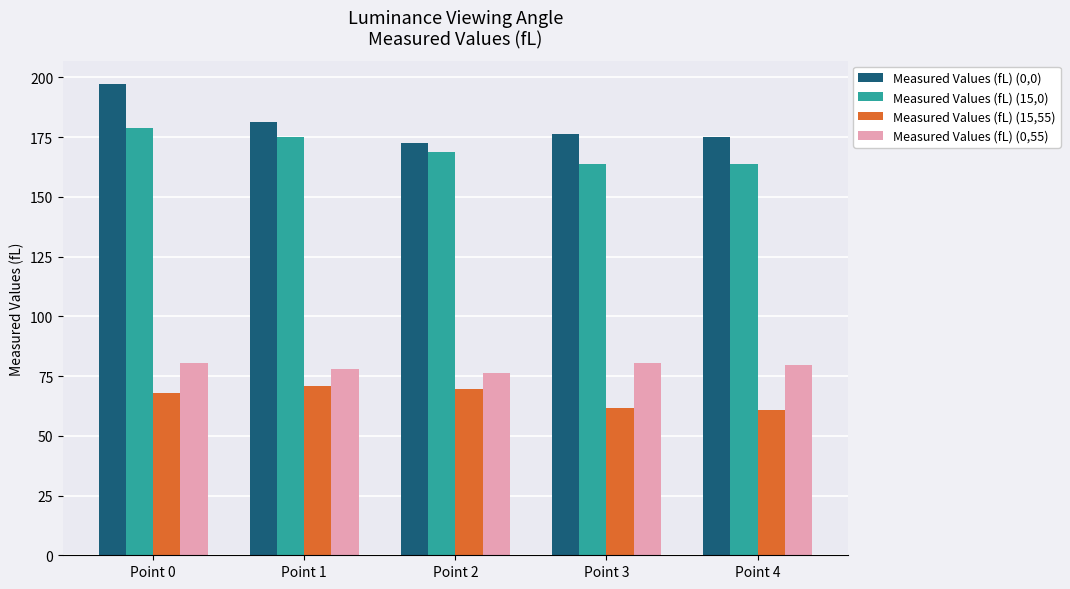

Between Point 1 and Point 3, which series saw the biggest shift?

Measured Values (fL) (15,0)